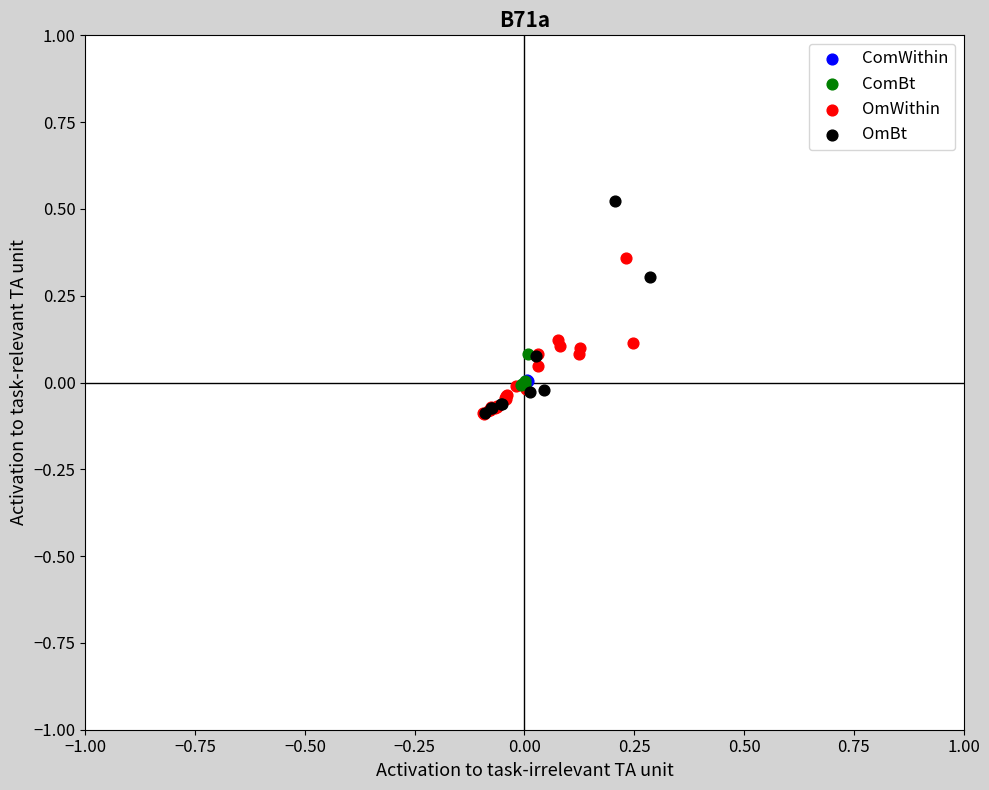

What are all the series names shown in the legend?

ComWithin, ComBt, OmWithin, OmBt